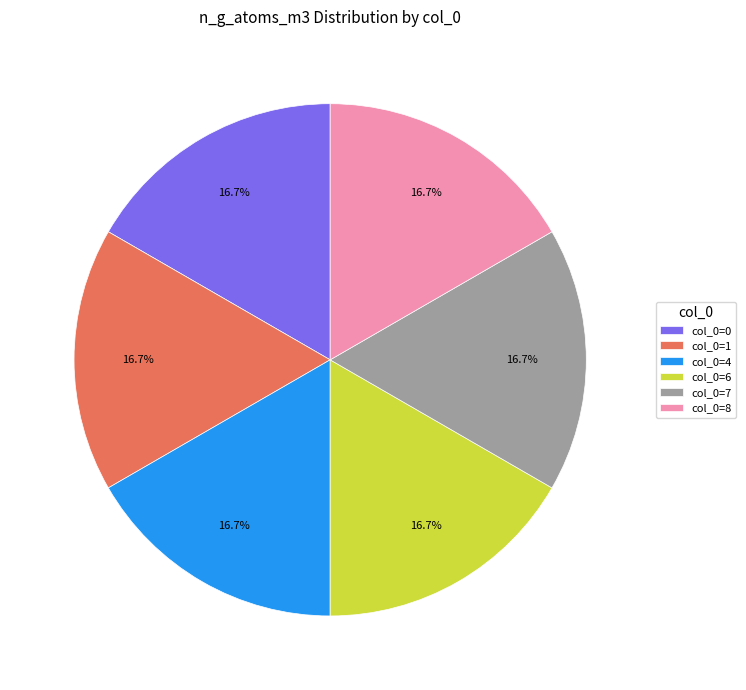

Approximately how many times larger is the value at col_0=4 compared to col_0=0?

1.0